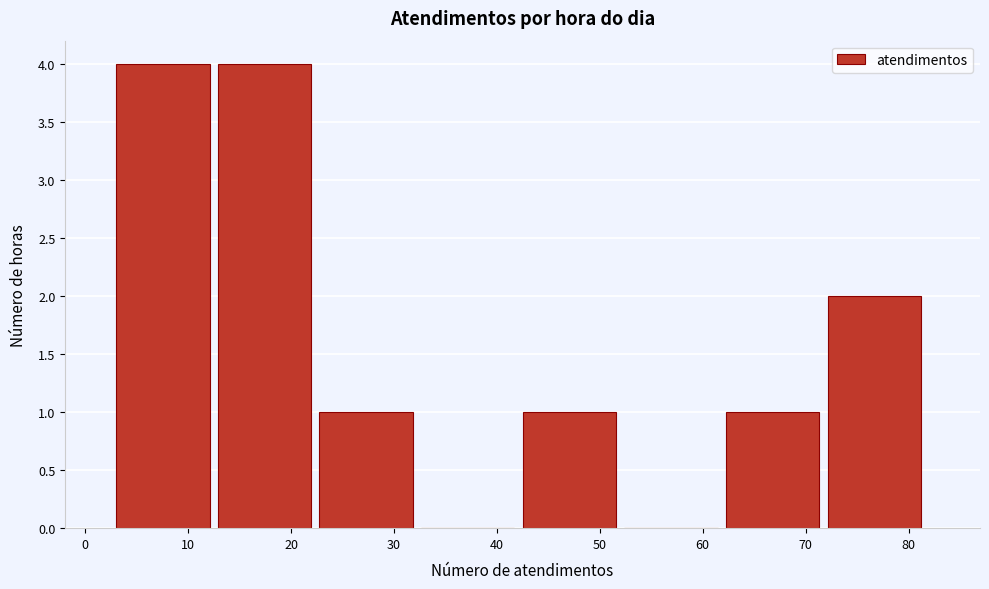

Reading left to right, list every bar in this chart as the range it spans on the x-axis followed by its height. Neither the bar edges nor the heights are printed on the chart, so give them approximately, as read against the axes.

3 to 13: 4
13 to 23: 4
23 to 33: 1
33 to 43: 0
43 to 52: 1
52 to 62: 0
62 to 72: 1
72 to 82: 2